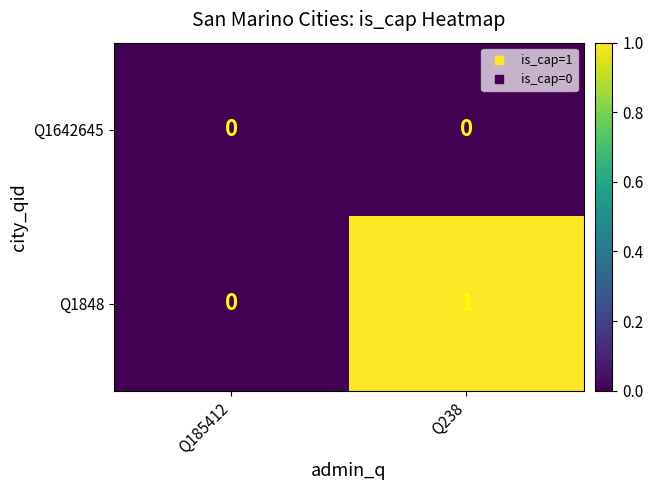

At Q238, list the series in order from largest to smallest.

Q1848, Q1642645